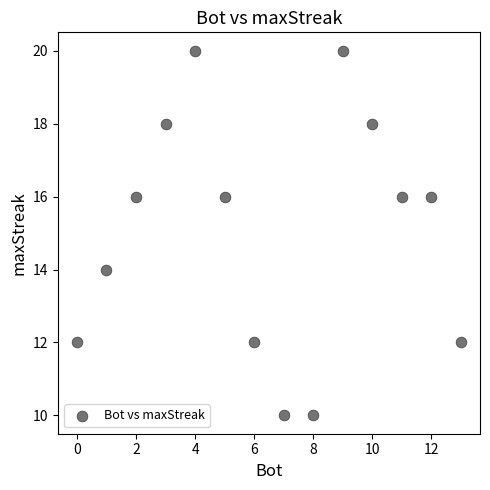

What is the range of X values (max minus min)?

13